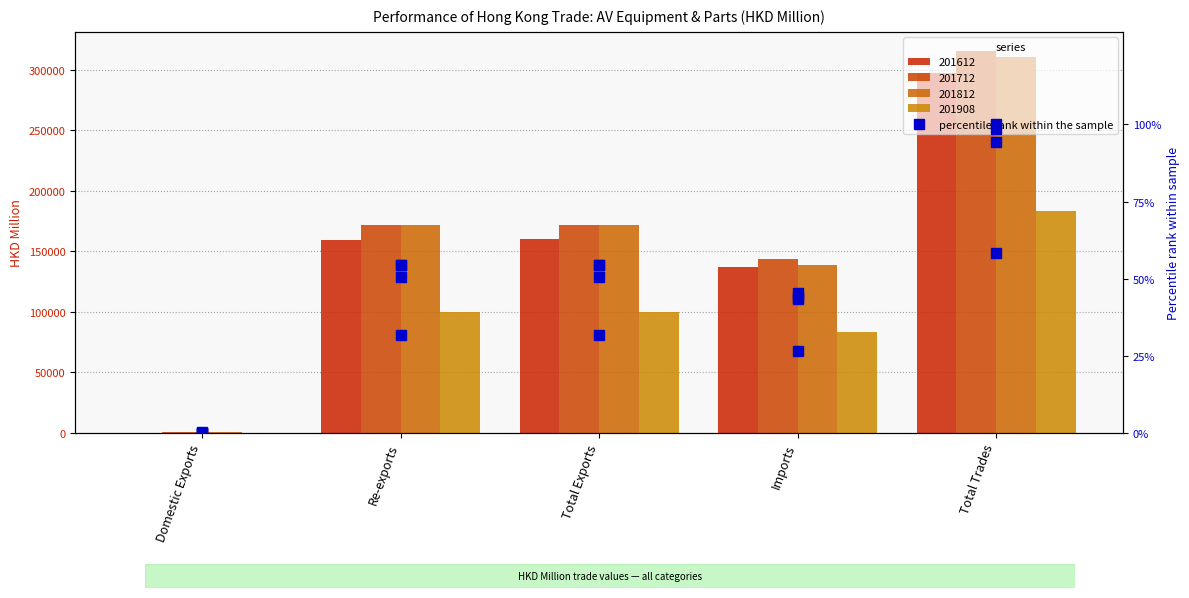

The value of 201712 %ile at Domestic Exports is 0.1. True or false?

False